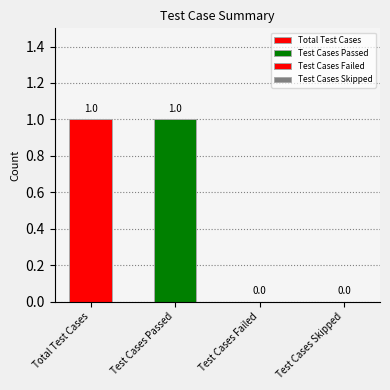

What is the change in value from Total Test Cases to Test Cases Failed?

-1